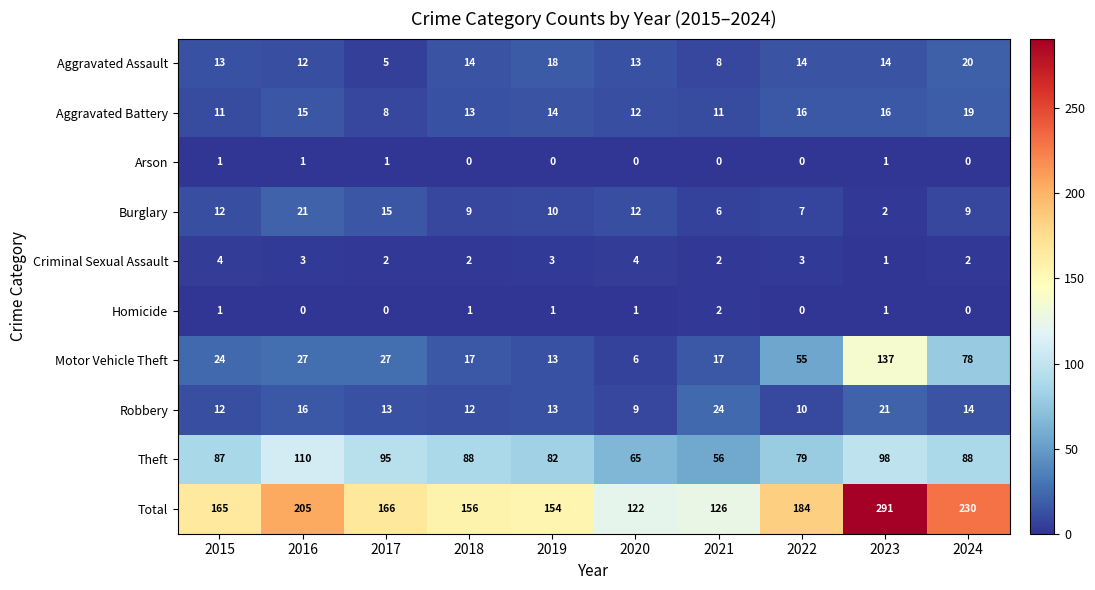

What is the maximum value for Motor Vehicle Theft?

137